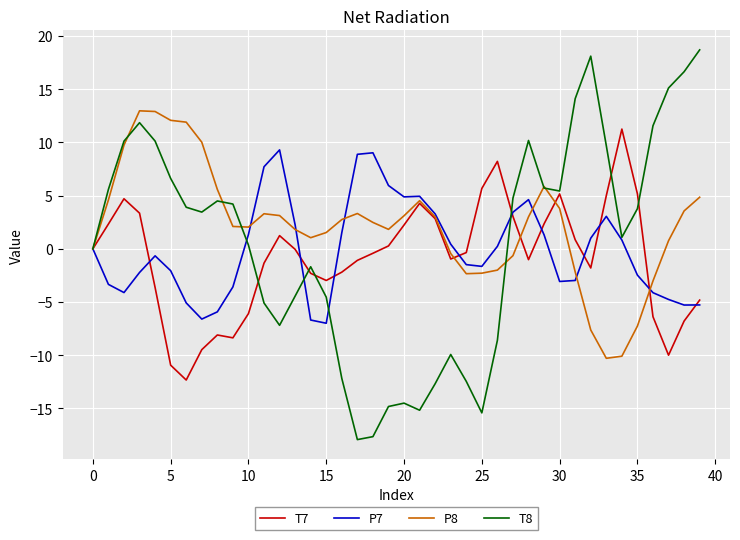

What are all the series names shown in the legend?

T7, P7, P8, T8